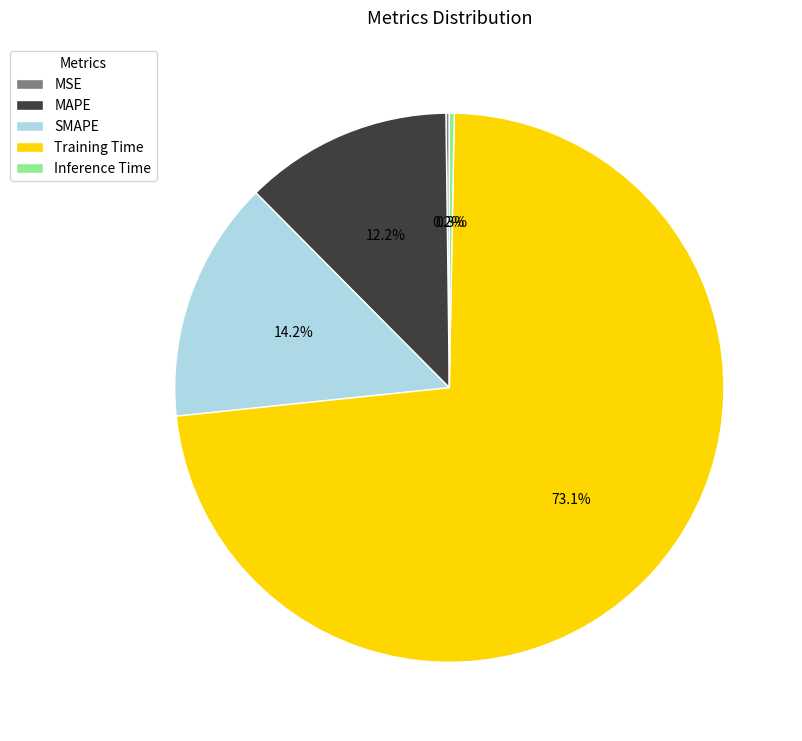

To the nearest percent, what is the difference between the largest and smallest slice percentages?

73%